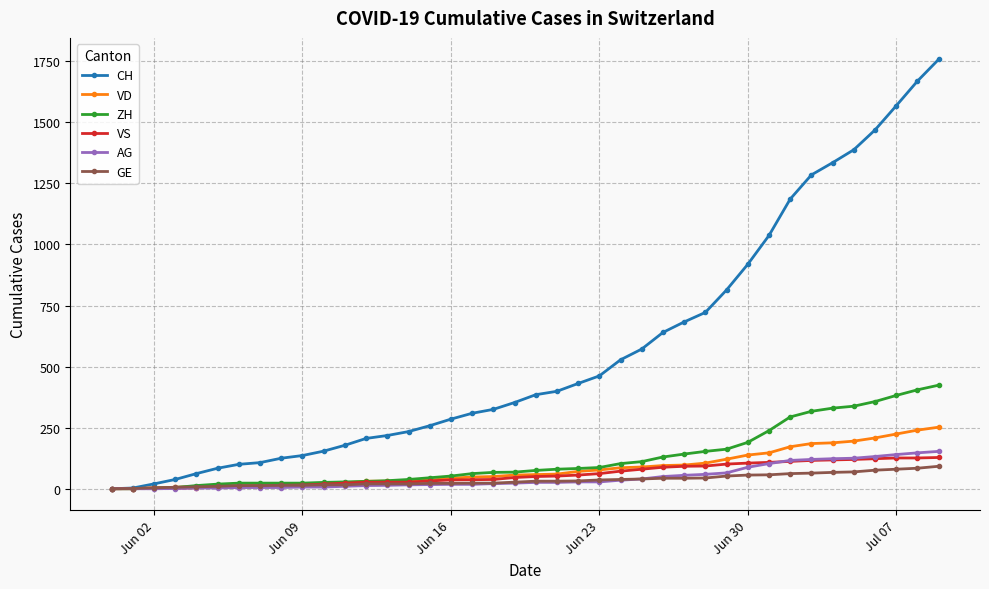

At how many categories does at least one series exceed 873?

10